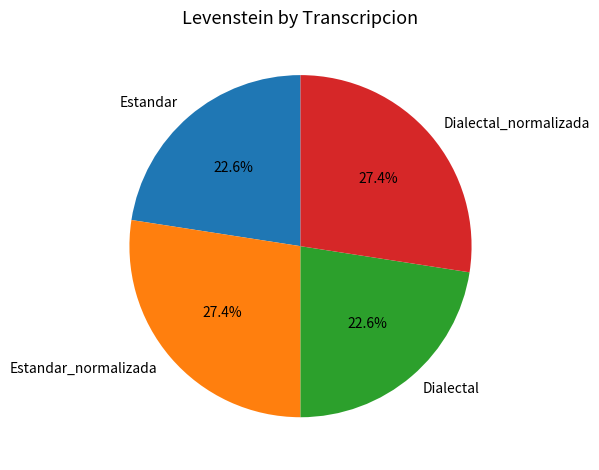

How much of the chart is everything except Estandar_normalizada?

72.6%